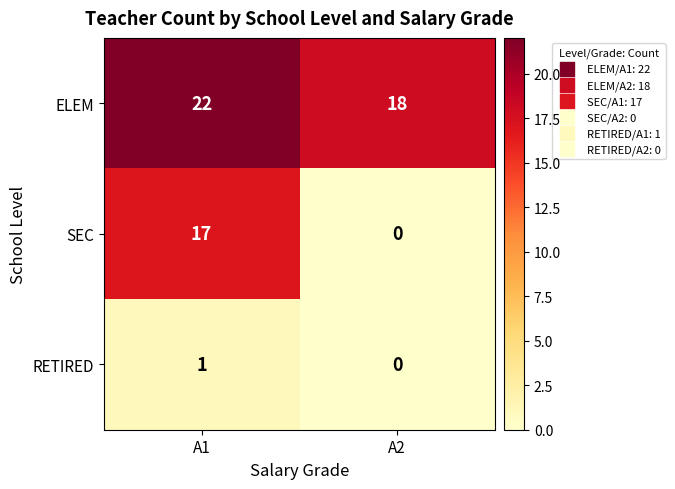

At which category is the sum across all series the highest?

A1